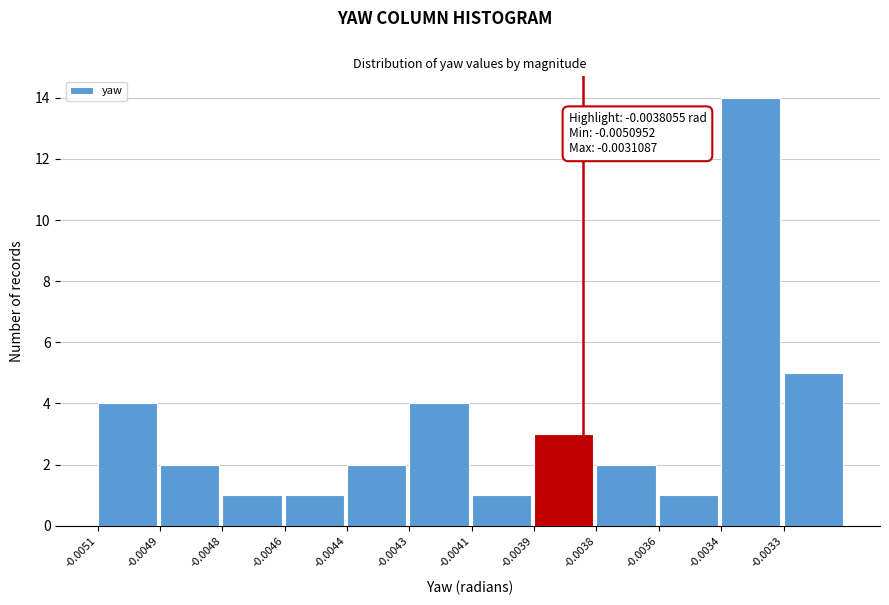

Reading left to right, list all the values displayed in this chart.

4	2	1	1	2	4	1	3	2	1	14	5